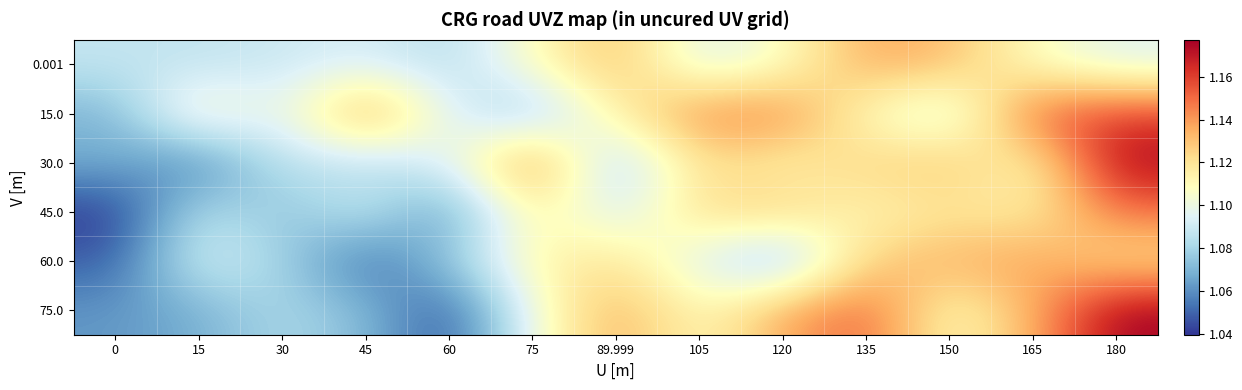

Reading left to right, transcribe all the data shown in this chart.

0.001: 0=1.1	15=1.1	30=1.1	45=1.1	60=1.1	75=1.1	89.999=1.1	105=1.1	120=1.1	135=1.1	150=1.1	165=1.1	180=1.1
15.0: 0=1.1	15=1.1	30=1.1	45=1.1	60=1.1	75=1.1	89.999=1.1	105=1.1	120=1.1	135=1.1	150=1.1	165=1.2	180=1.2
30.0: 0=1.1	15=1.1	30=1.1	45=1.1	60=1.1	75=1.1	89.999=1.1	105=1.1	120=1.1	135=1.1	150=1.1	165=1.1	180=1.2
45.0: 0=1.0	15=1.1	30=1.1	45=1.1	60=1.1	75=1.1	89.999=1.1	105=1.1	120=1.1	135=1.1	150=1.1	165=1.1	180=1.1
60.0: 0=1.0	15=1.1	30=1.1	45=1.0	60=1.1	75=1.1	89.999=1.1	105=1.1	120=1.1	135=1.1	150=1.1	165=1.1	180=1.1
75.0: 0=1.1	15=1.1	30=1.1	45=1.1	60=1.0	75=1.1	89.999=1.1	105=1.1	120=1.1	135=1.2	150=1.1	165=1.1	180=1.2